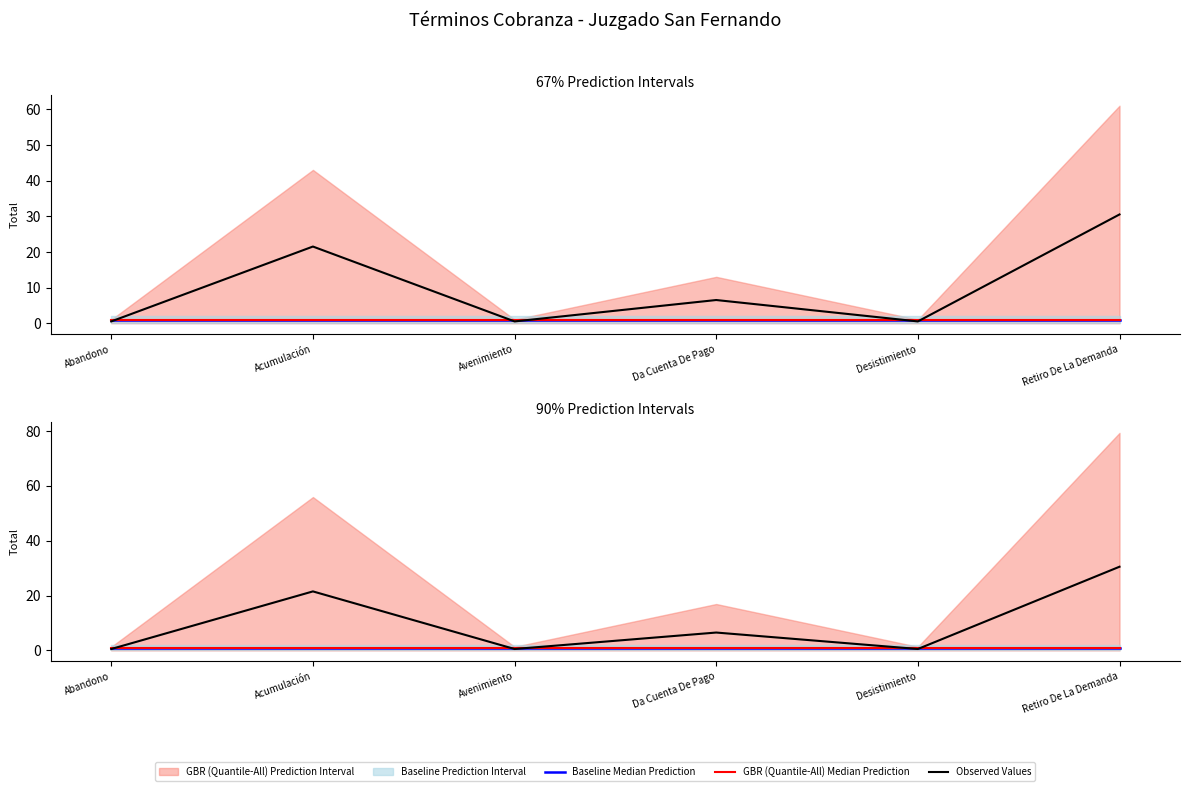

Is it true that GBR (Quantile-All) Median Prediction equals 0.2 at Da Cuenta De Pago?

False